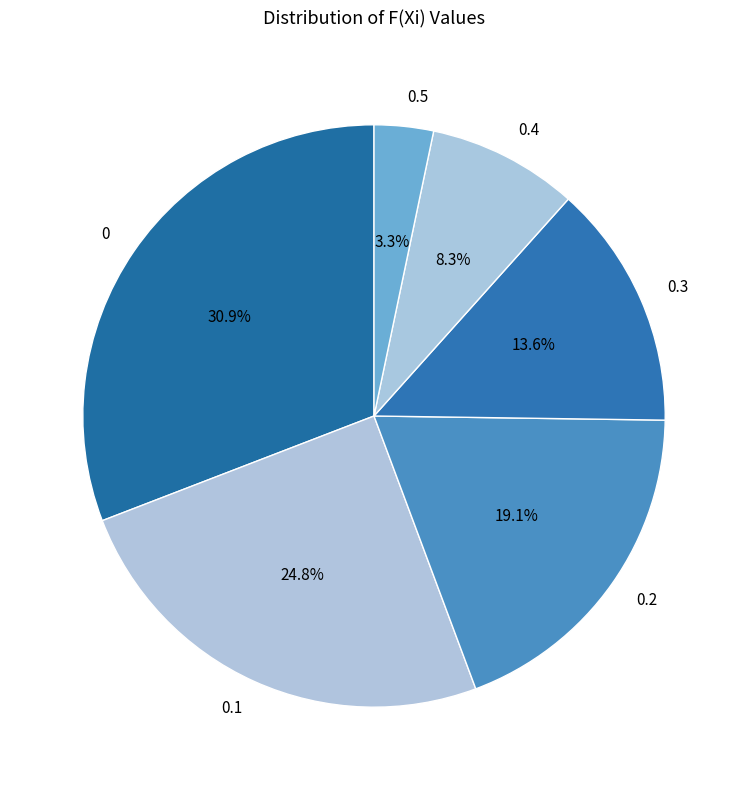

Which category has the smallest portion of the pie?

0.5